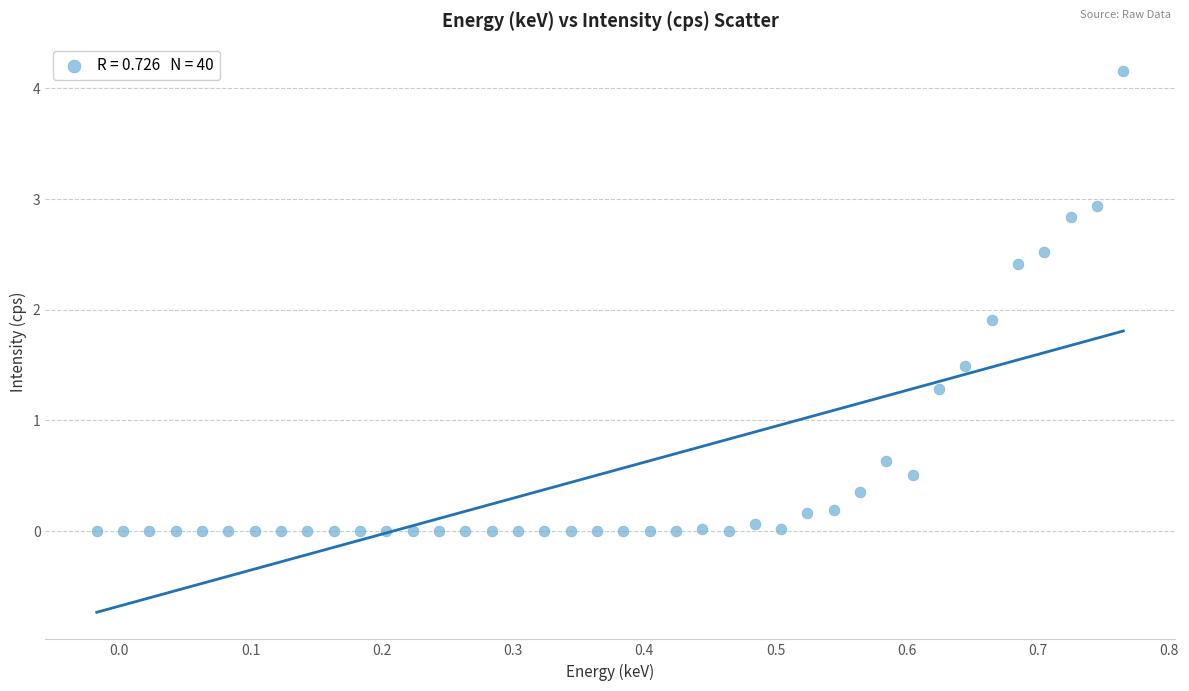

What Y value in the scatter plot is closest to 2?

1.9